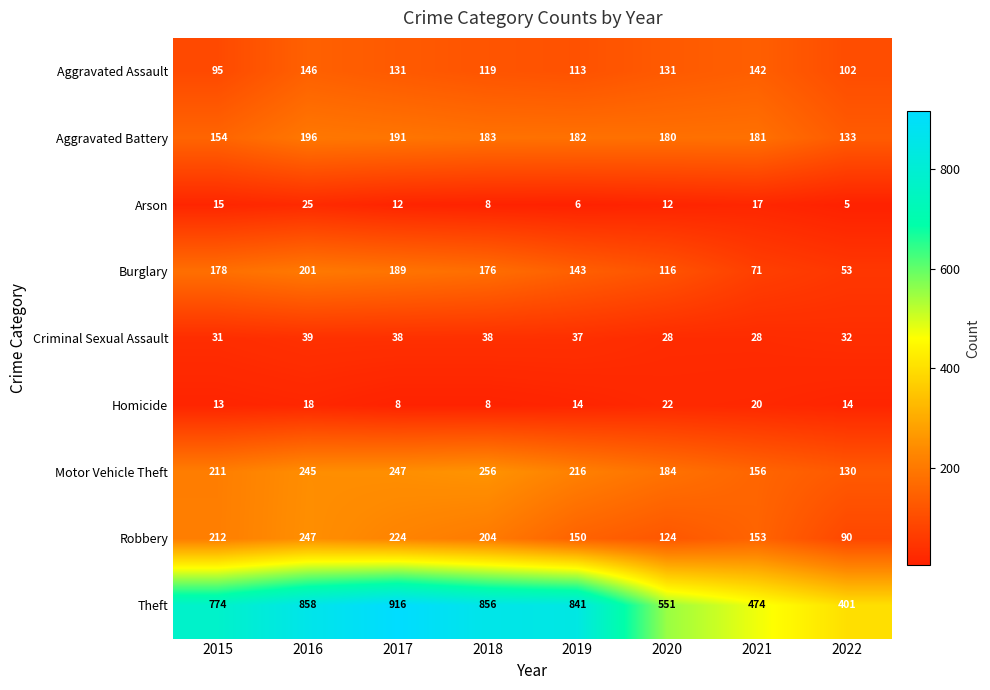

What is the spread (max minus min) of values at 2021?

457